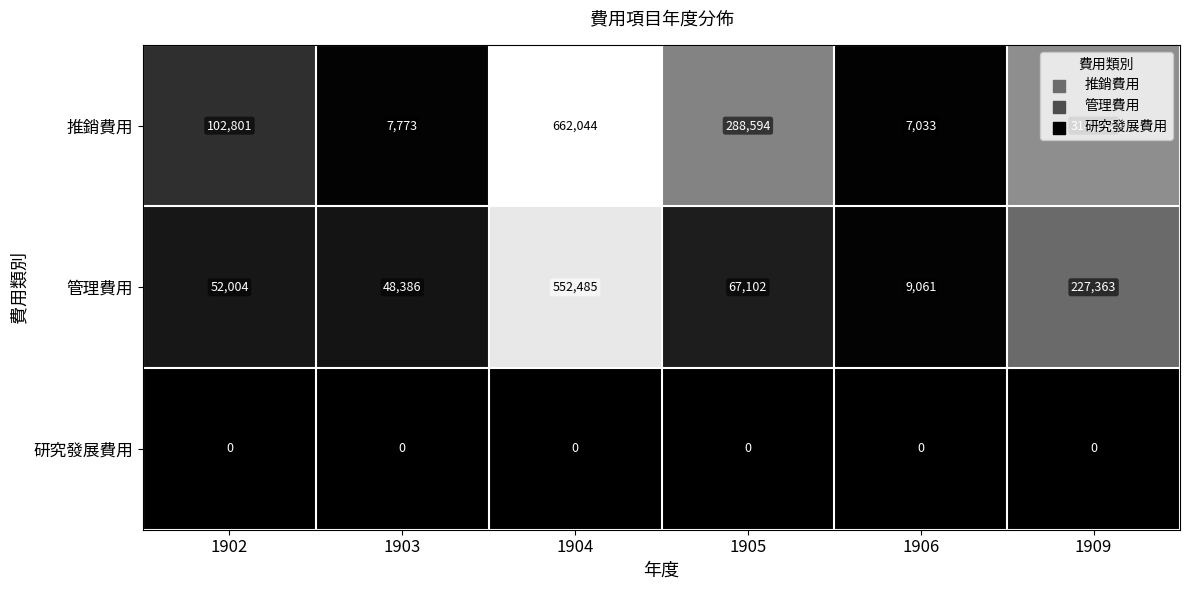

How many series are shown in this chart?

3